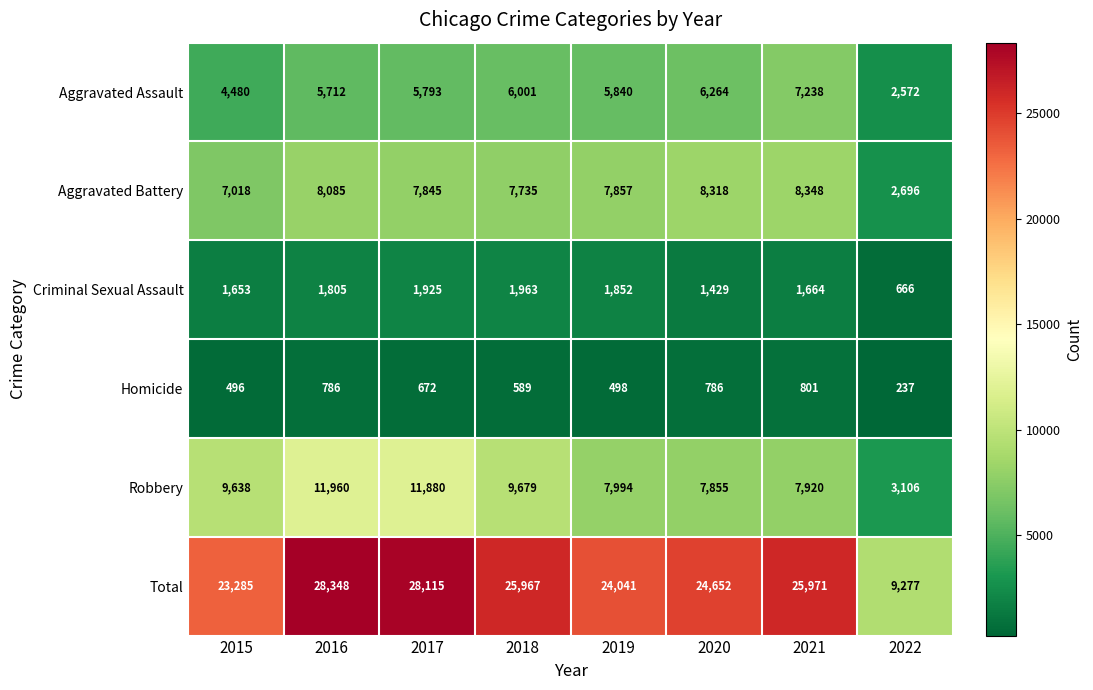

What value does the Homicide series have at 2017, to the nearest 100?

700